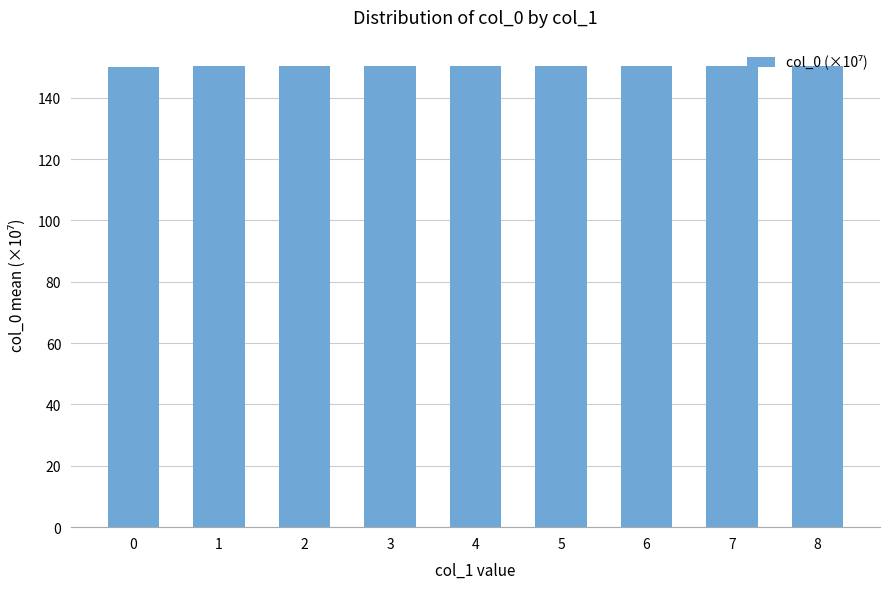

What is the value of the 4th bar from the left?

150.3